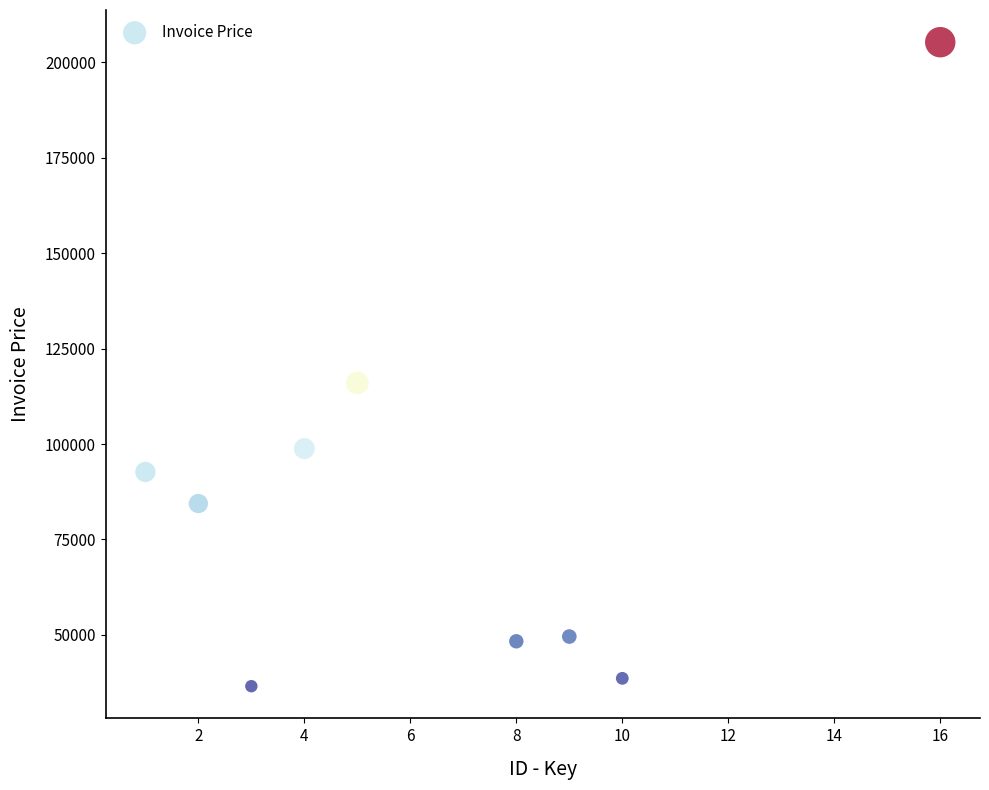

What Y value in the scatter plot is closest to 120900?

116005